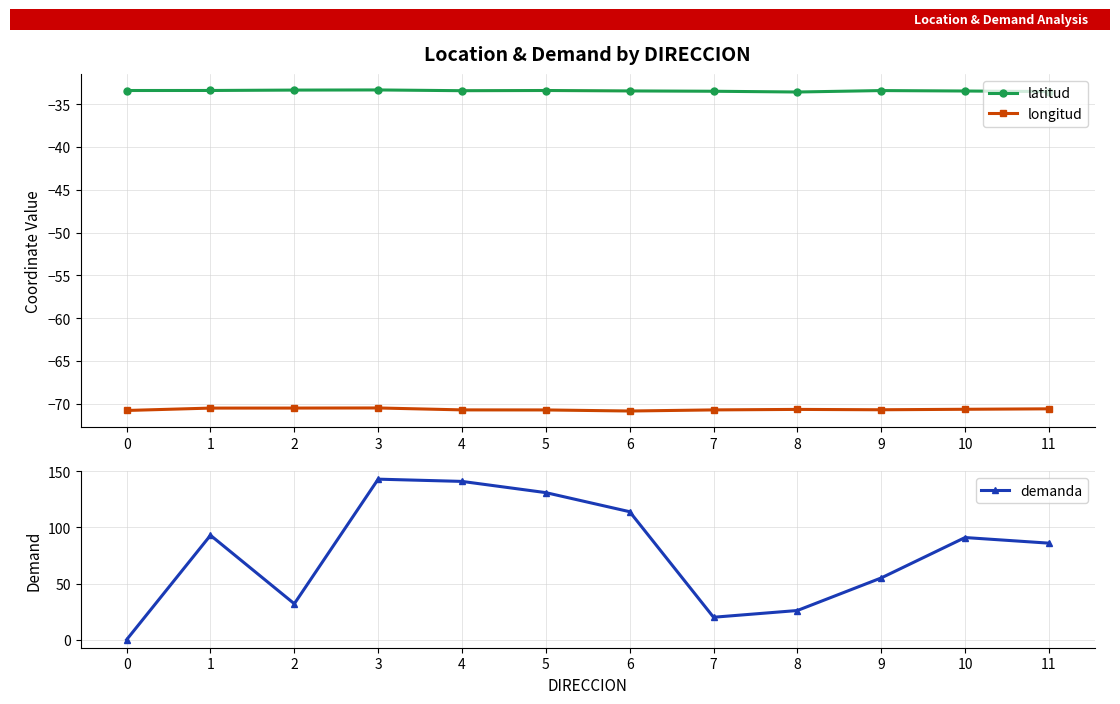

True or false: latitud and longitud intersect in this chart.

False